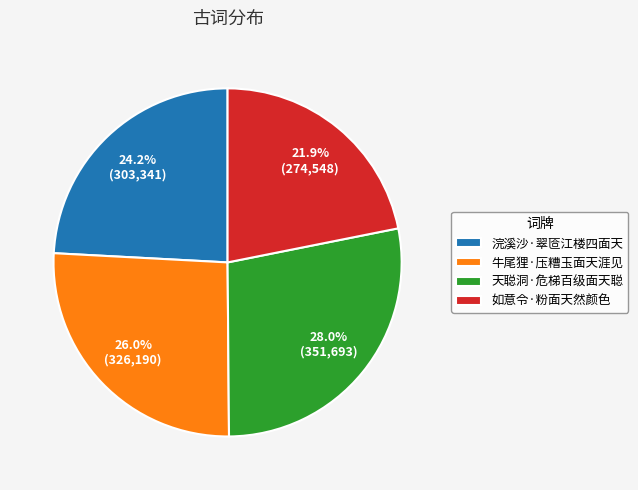

How many segments does this pie chart have?

4